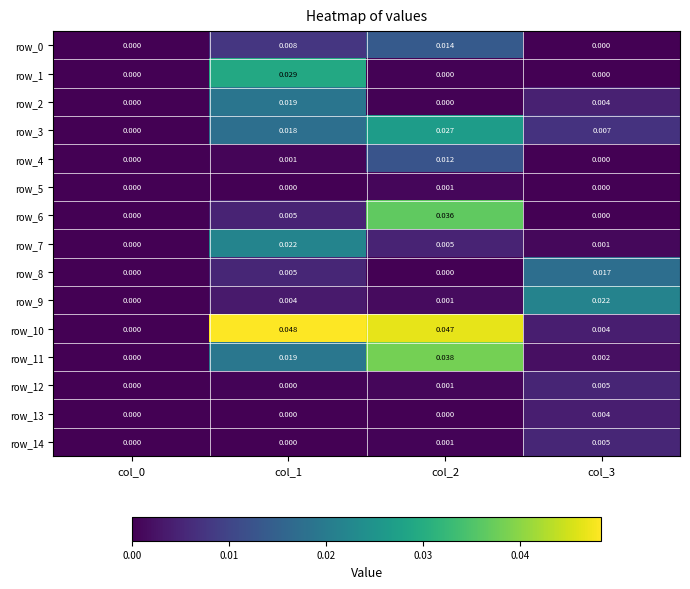

At which category is the sum across all series the highest?

col_2